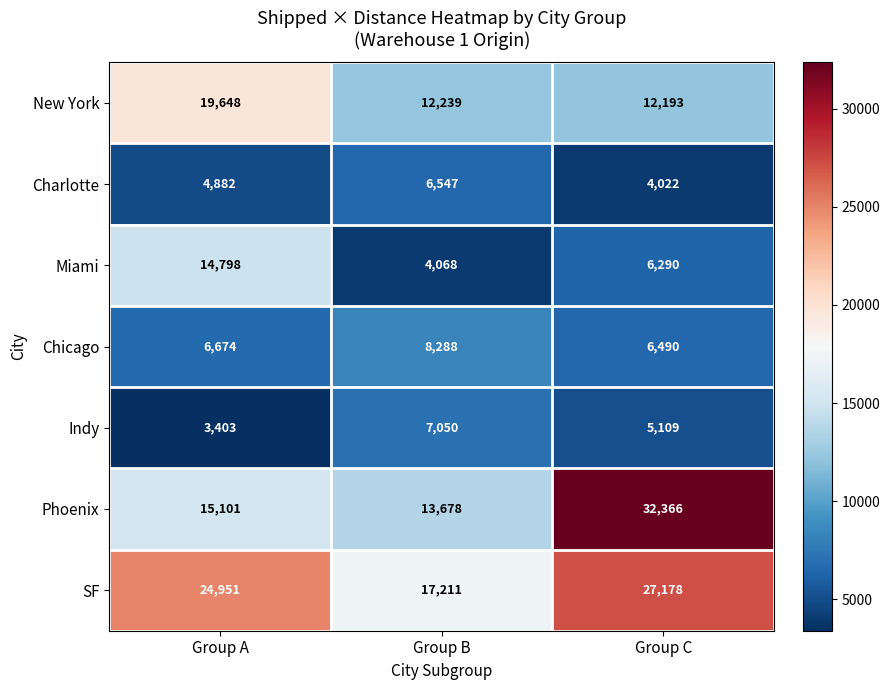

What is the difference between the maximum and second lowest values in the Miami series?

8508